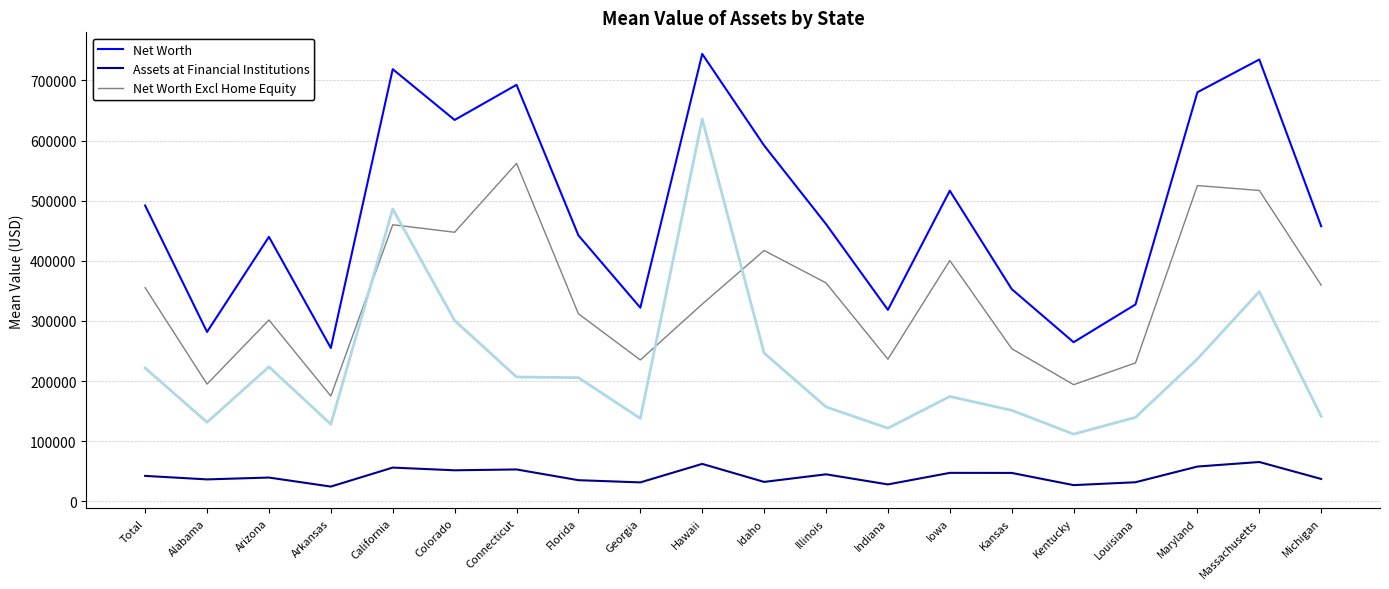

What is the smallest value displayed?

24730